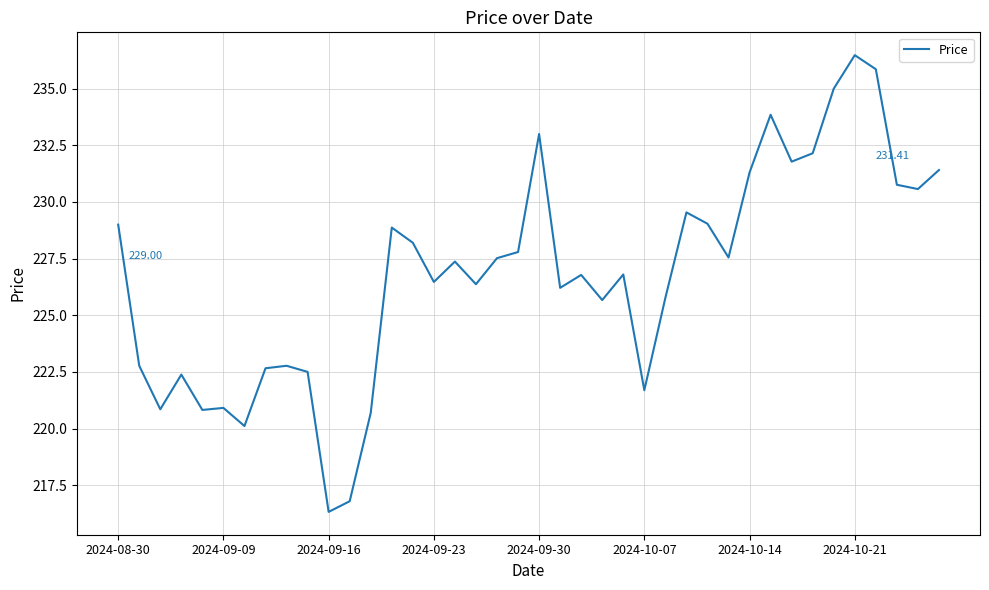

How many lines are shown in the chart?

1